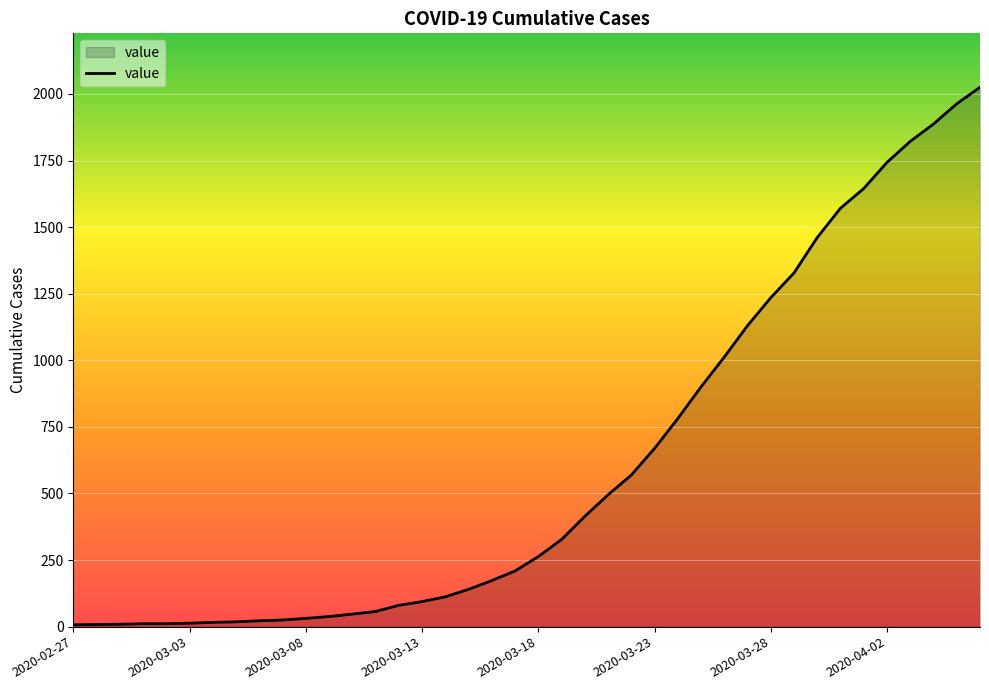

How many lines are shown in the chart?

1